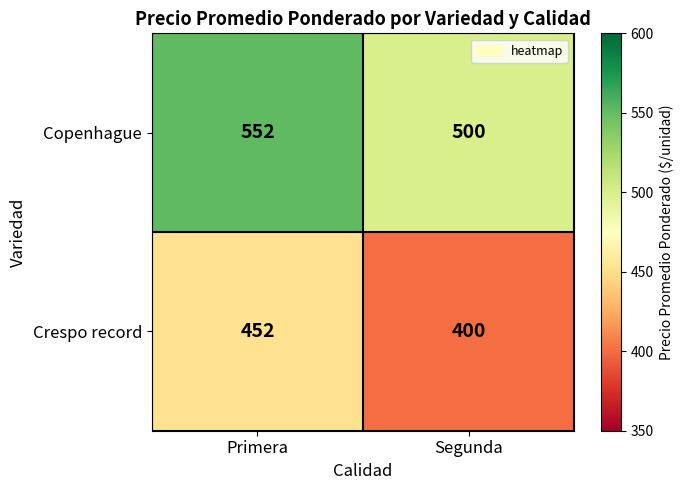

What is the sum of all Copenhague values?

1052